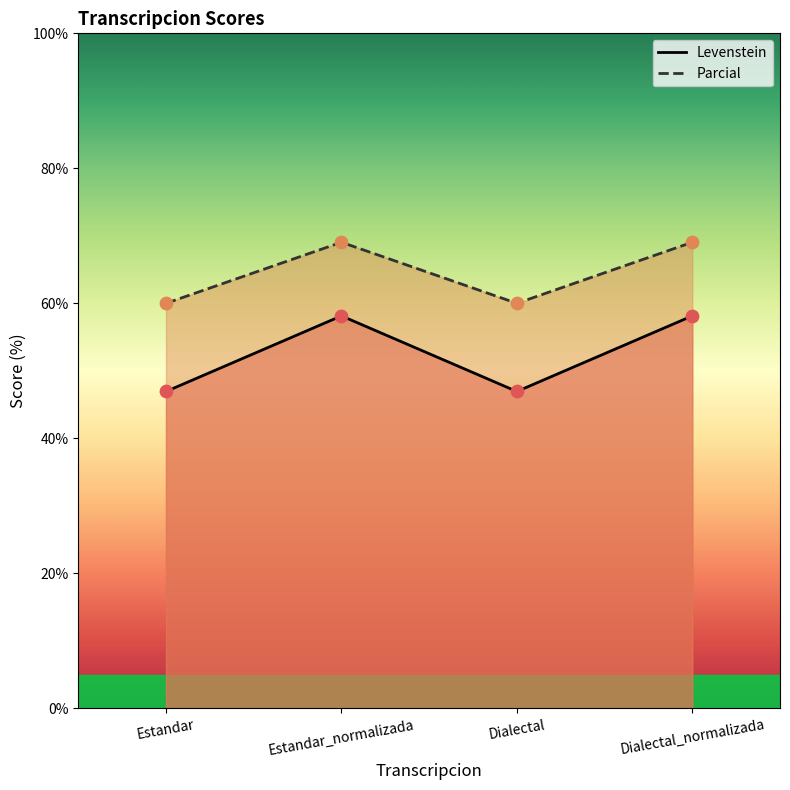

Which series contains the lowest Y value?

Levenstein